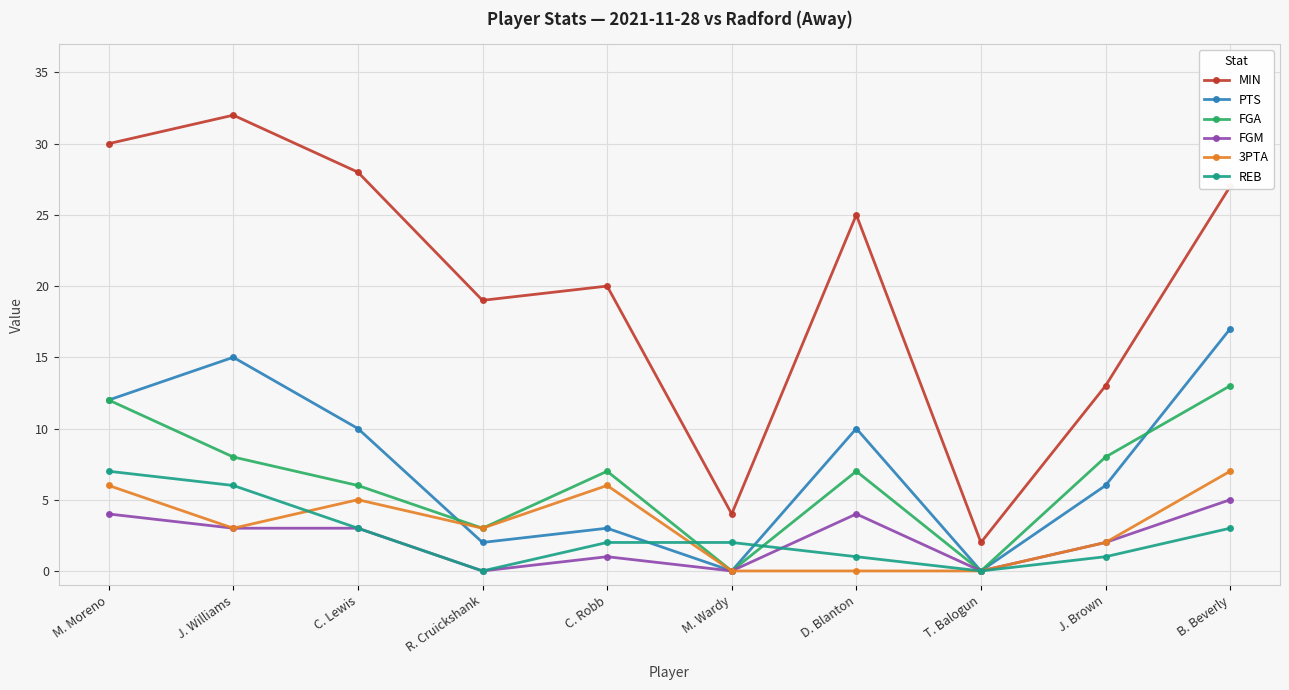

What is the difference between the MIN values at J. Williams and M. Moreno?

2